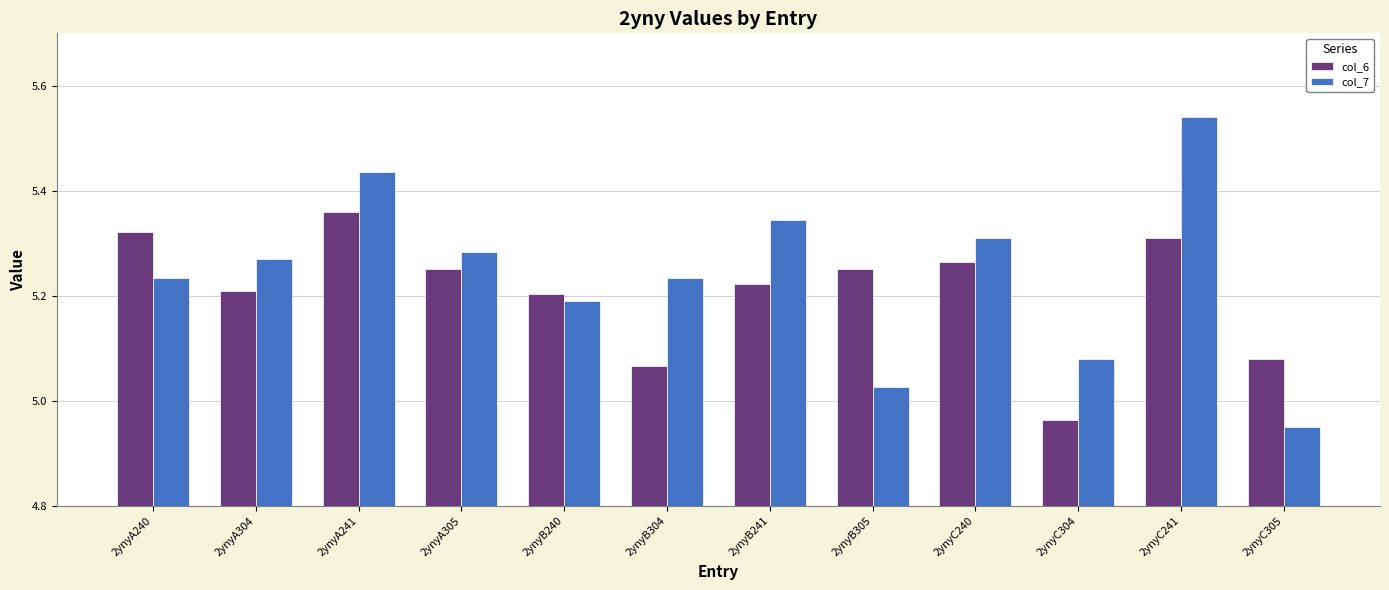

What is the sum of the col_7 values at 2ynyC304 and 2ynyB241?

10.4